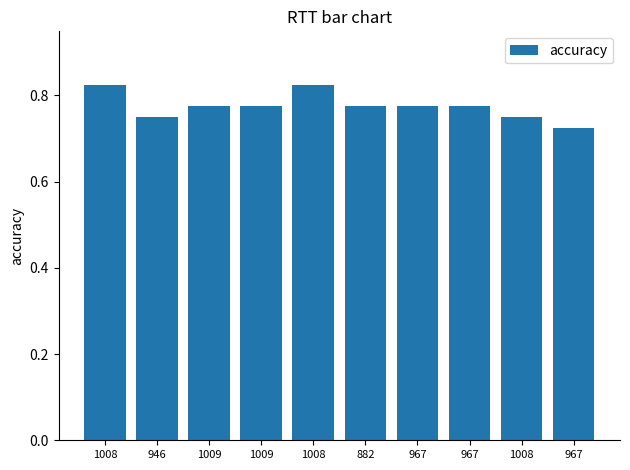

How many data points does each series have?

10